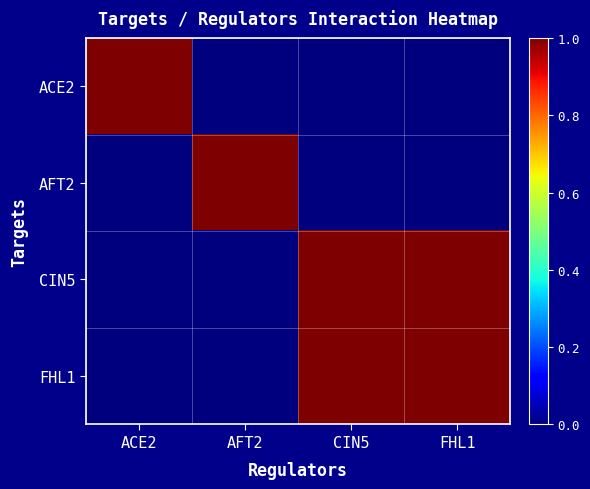

Reading right to left, list all the values displayed in this chart.

ACE2: FHL1=0	CIN5=0	AFT2=0	ACE2=1
AFT2: FHL1=0	CIN5=0	AFT2=1	ACE2=0
CIN5: FHL1=1	CIN5=1	AFT2=0	ACE2=0
FHL1: FHL1=1	CIN5=1	AFT2=0	ACE2=0